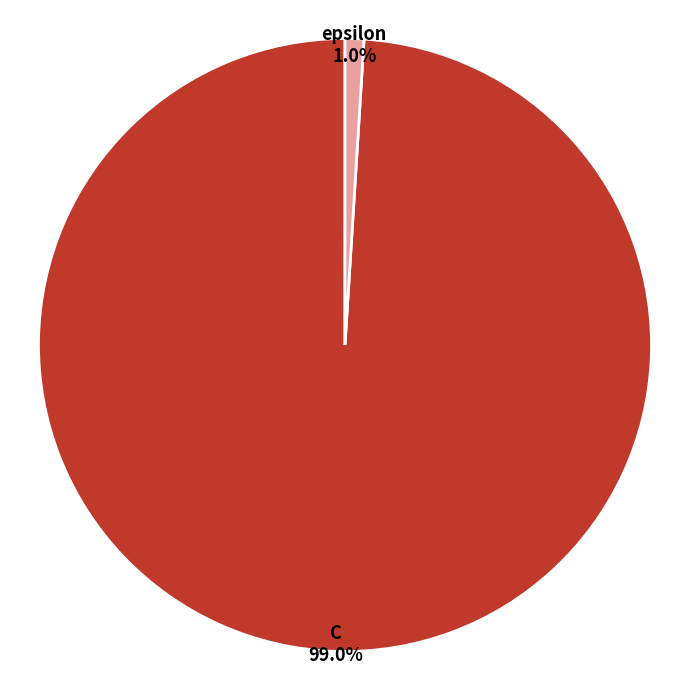

To the nearest percent, what portion does epsilon represent?

1%